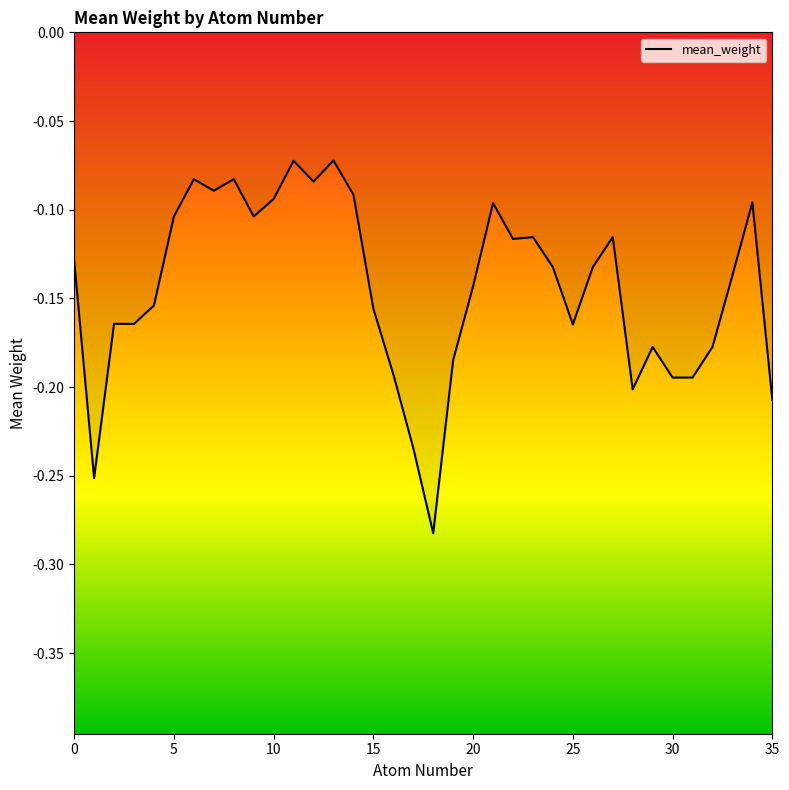

Is this an area chart (filled region under the line)?

Yes